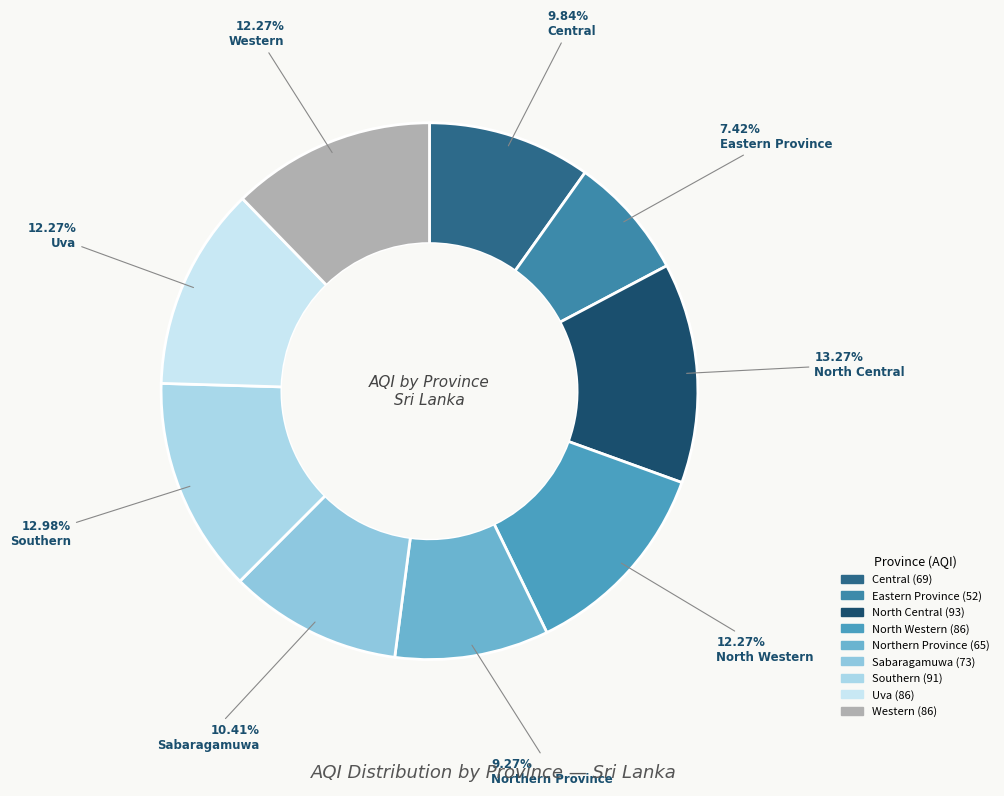

What is the ratio of the value at Western to the value at North Central?

0.9